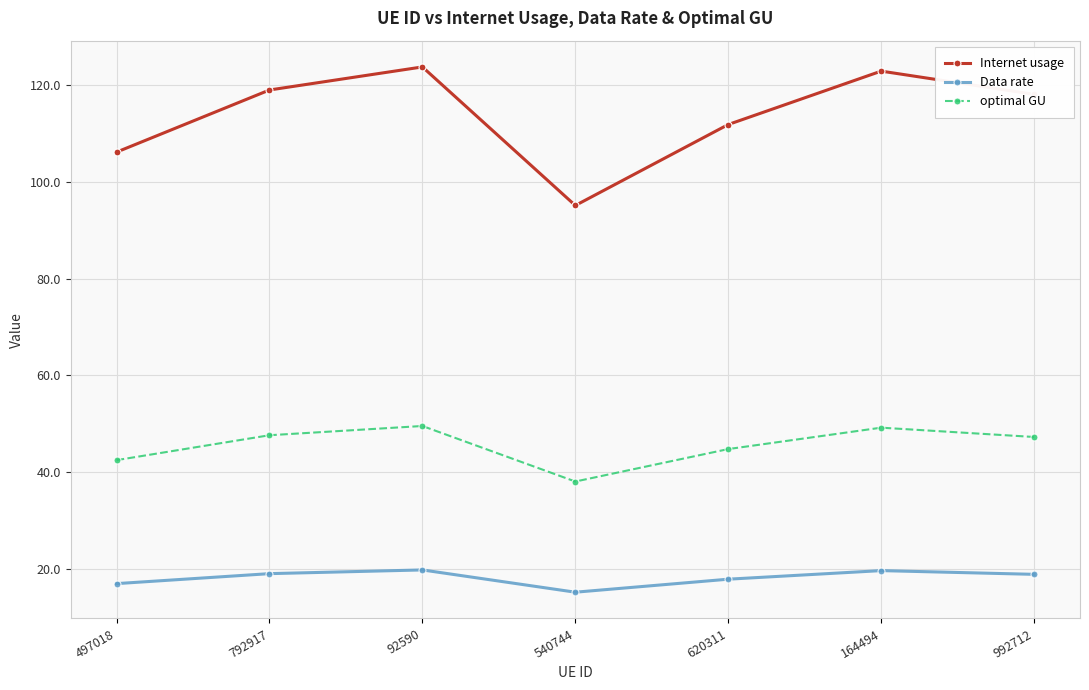

List the series in order of their peak value, lowest first.

Data rate, optimal GU, Internet usage